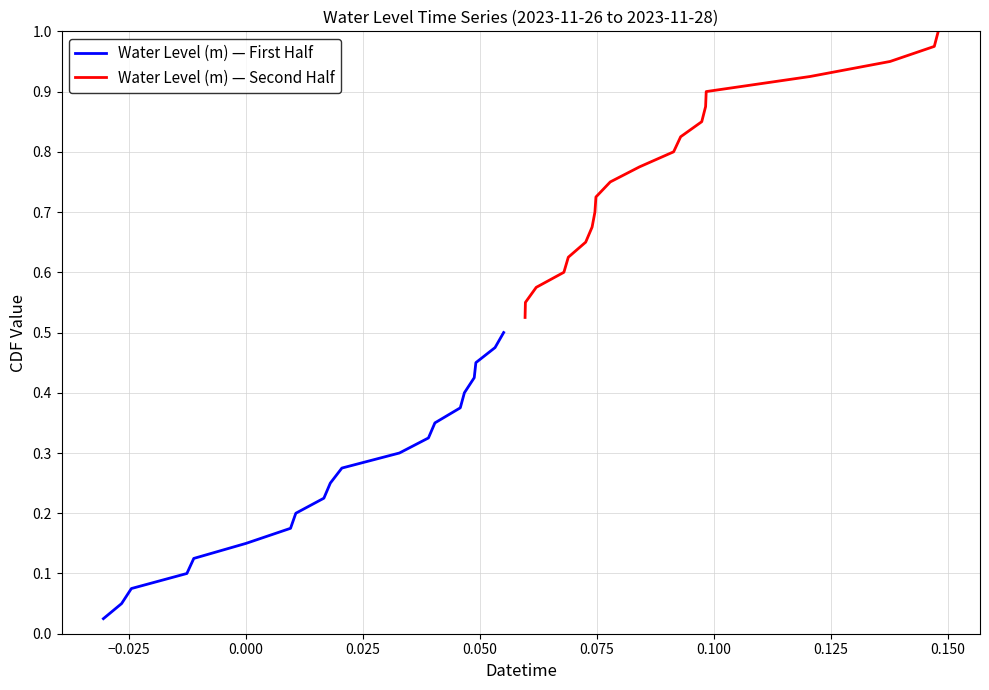

Reading left to right, what are all the values shown in this chart?

Water Level (m) — First Half: 0.0	0.1	0.1	0.1	0.1	0.1	0.2	0.2	0.2	0.2	0.3	0.3	0.3	0.3	0.4	0.4	0.4	0.5	0.5	0.5
Water Level (m) — Second Half: 0.5	0.6	0.6	0.6	0.6	0.7	0.7	0.7	0.7	0.8	0.8	0.8	0.8	0.8	0.9	0.9	0.9	0.9	1.0	1.0